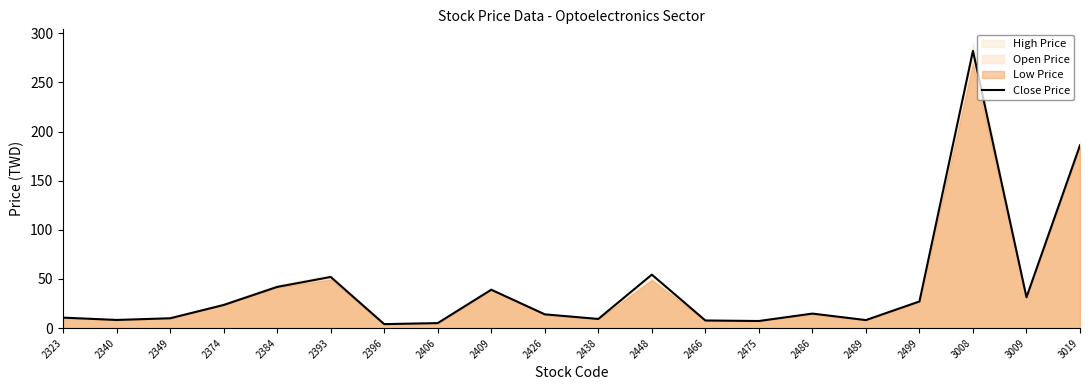

Rank the categories by value from highest to lowest.

3008, 3019, 2448, 2393, 2384, 2409, 3009, 2499, 2374, 2486, 2426, 2323, 2349, 2438, 2340, 2489, 2466, 2475, 2406, 2396